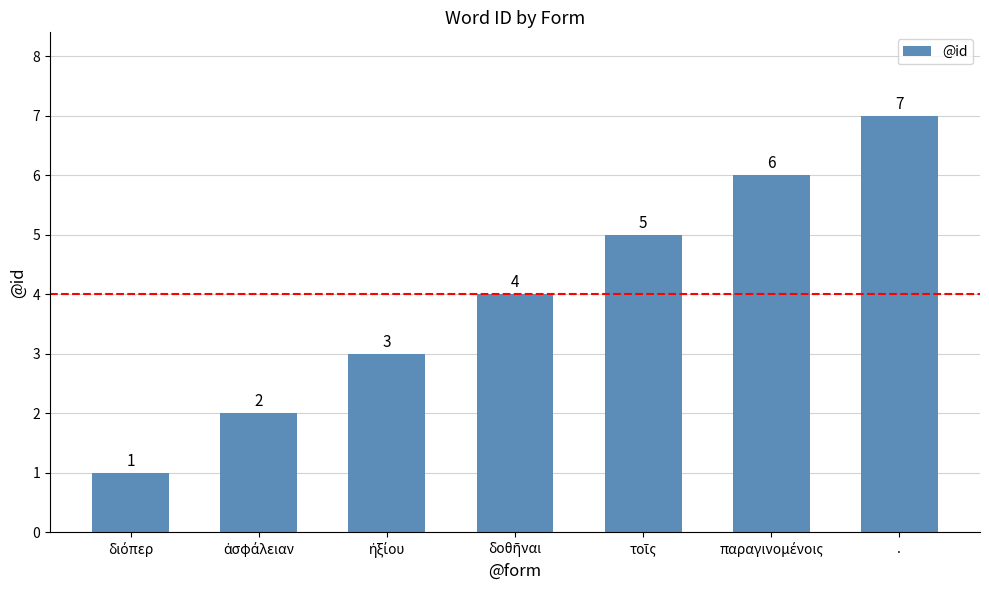

How many values are between 2 and 6?

5